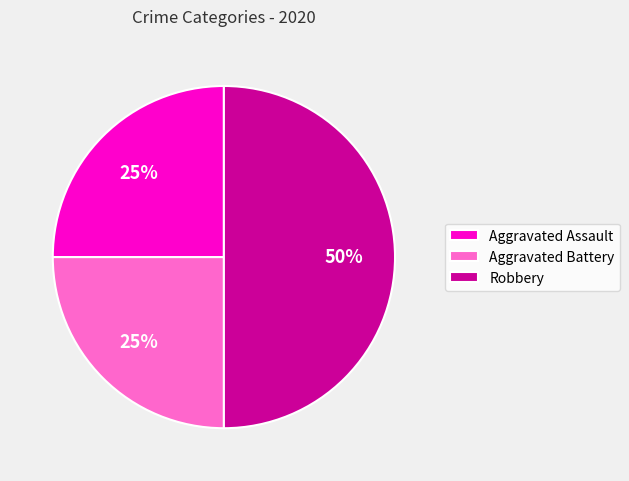

To the nearest percent, what is the combined percentage of Aggravated Battery and Robbery?

75%